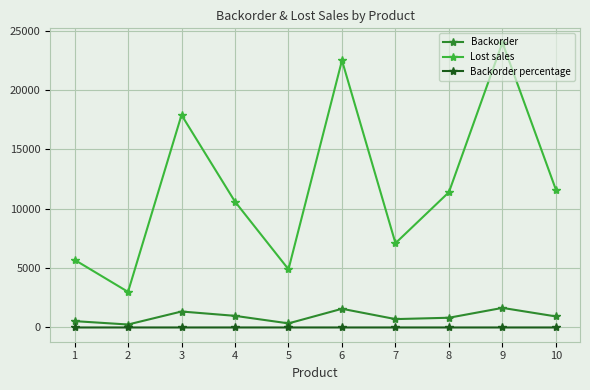

What is the difference between the second highest and minimum values in the Lost sales series?

19500.0